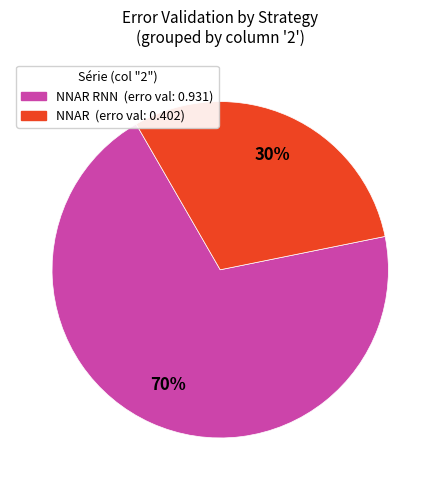

Is there a majority slice in this chart?

Yes